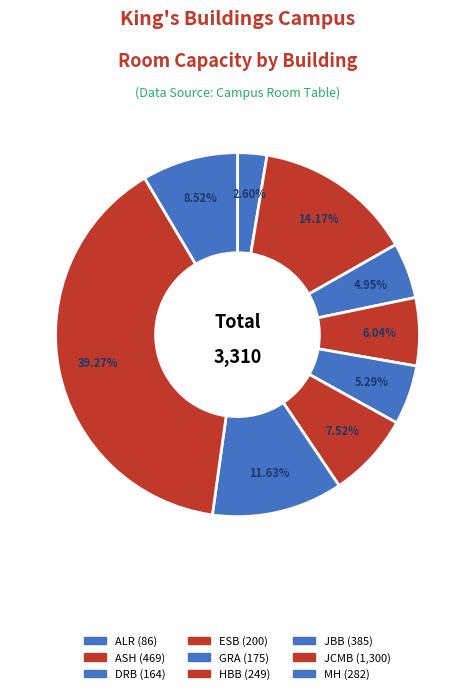

What percentage is the ASH slice, to the nearest percent?

14%